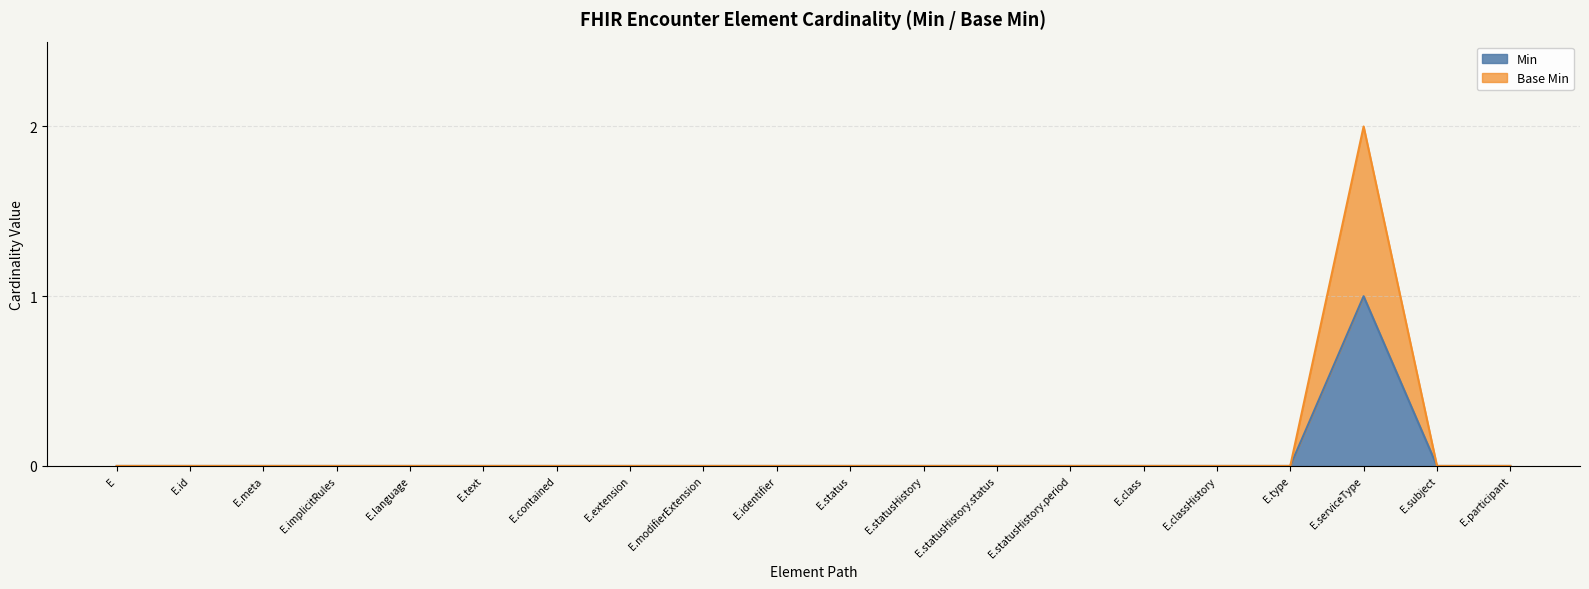

Between E.meta and E.class, which series saw the biggest shift?

Min